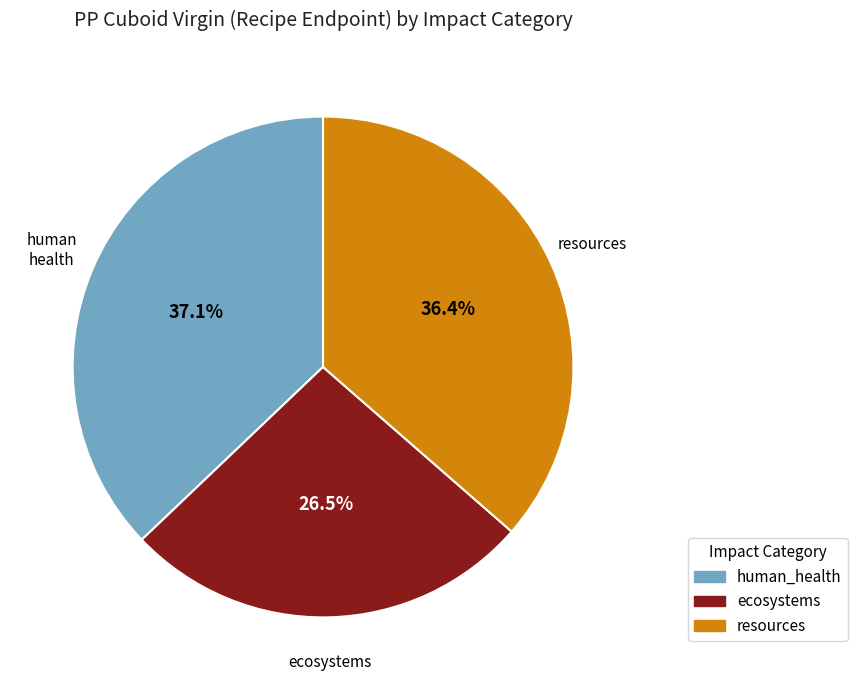

True or false: resources accounts for 49% of the total.

False